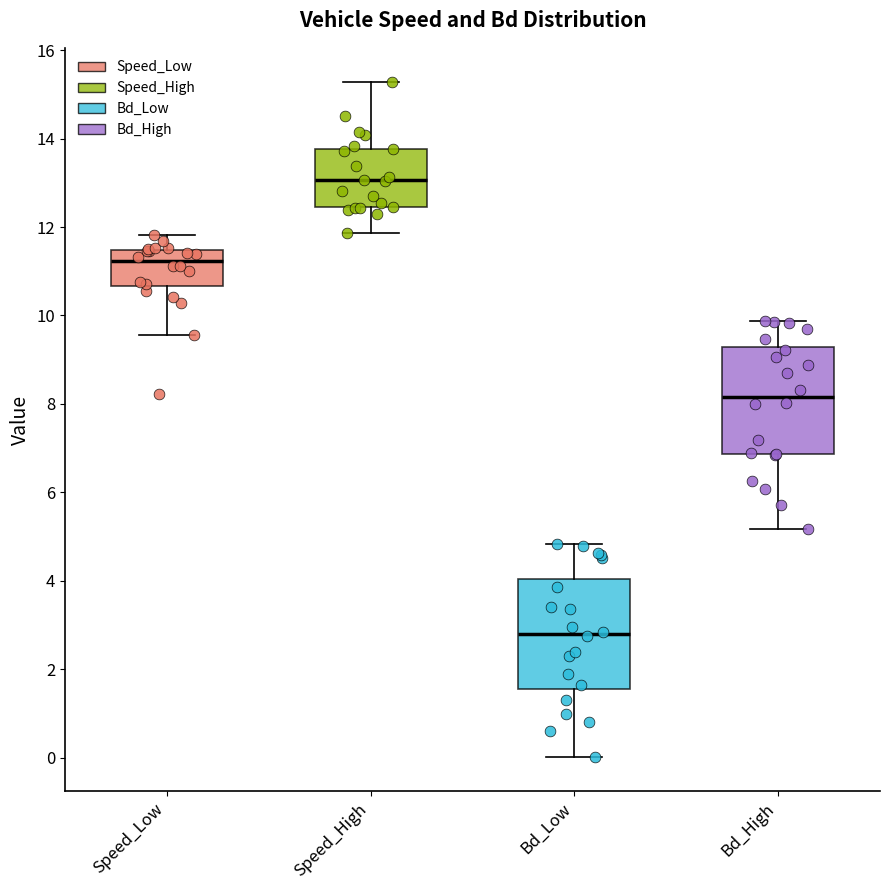

Where is the lower edge of the box for Speed_High on the y-axis? The values are not printed on the chart, so give them approximately, as read against the axis.

12.4